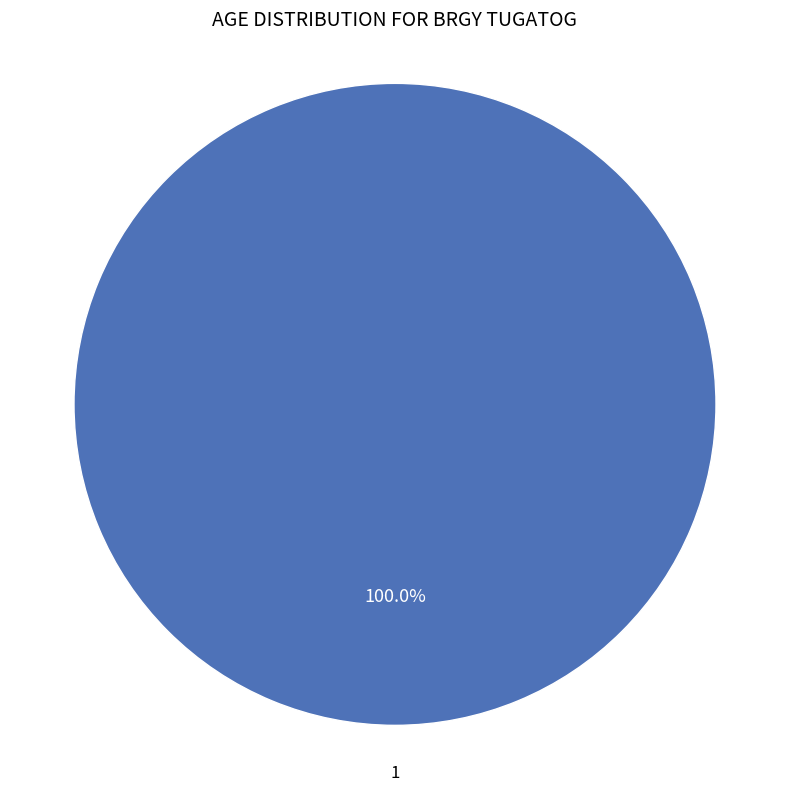

Does any single category account for the majority?

Yes